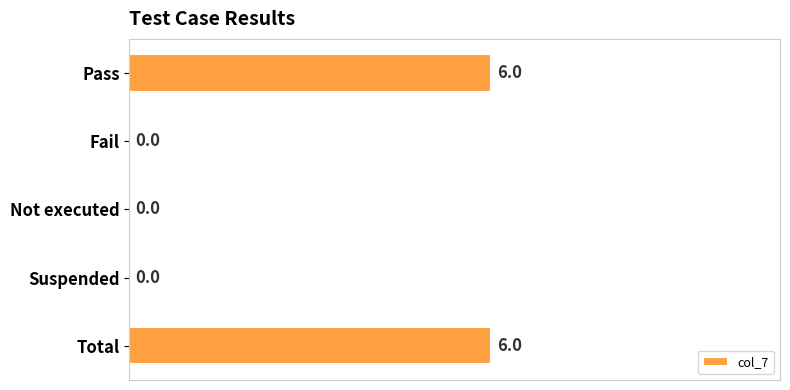

True or false: the data shows 8 at Total.

False